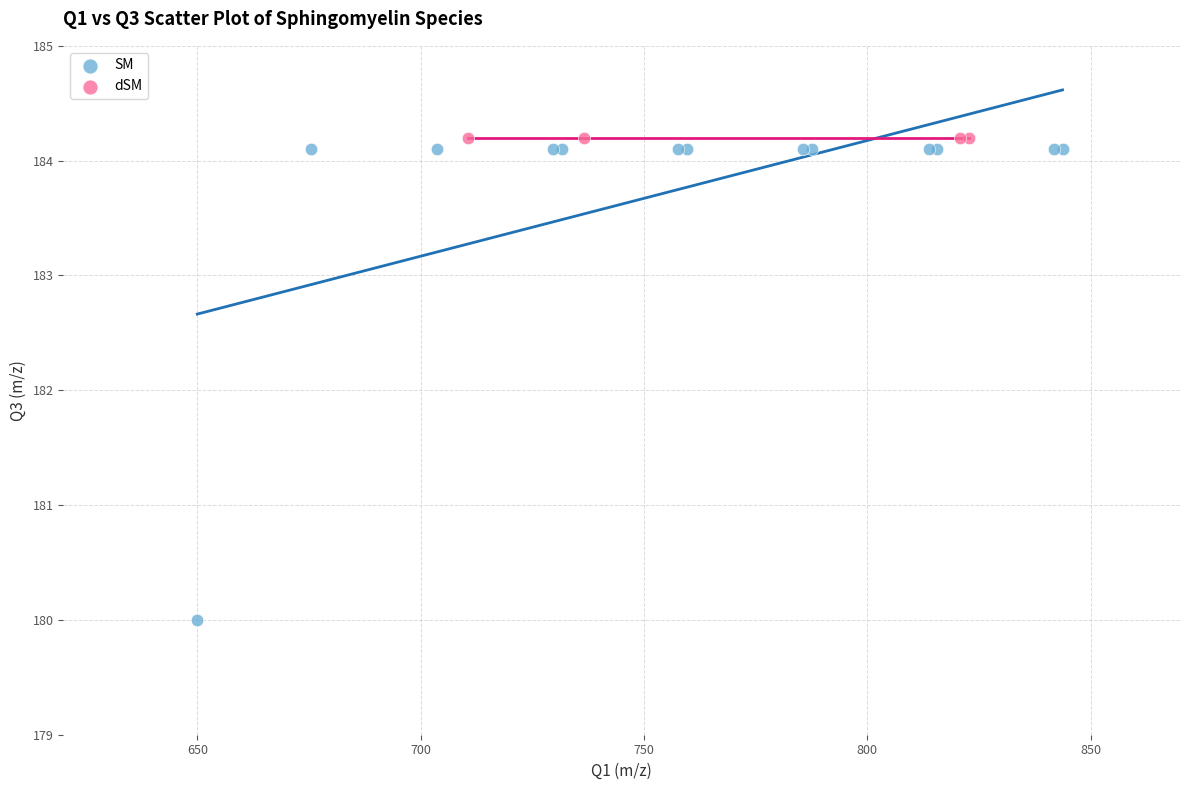

Which series contains the lowest Y value?

SM